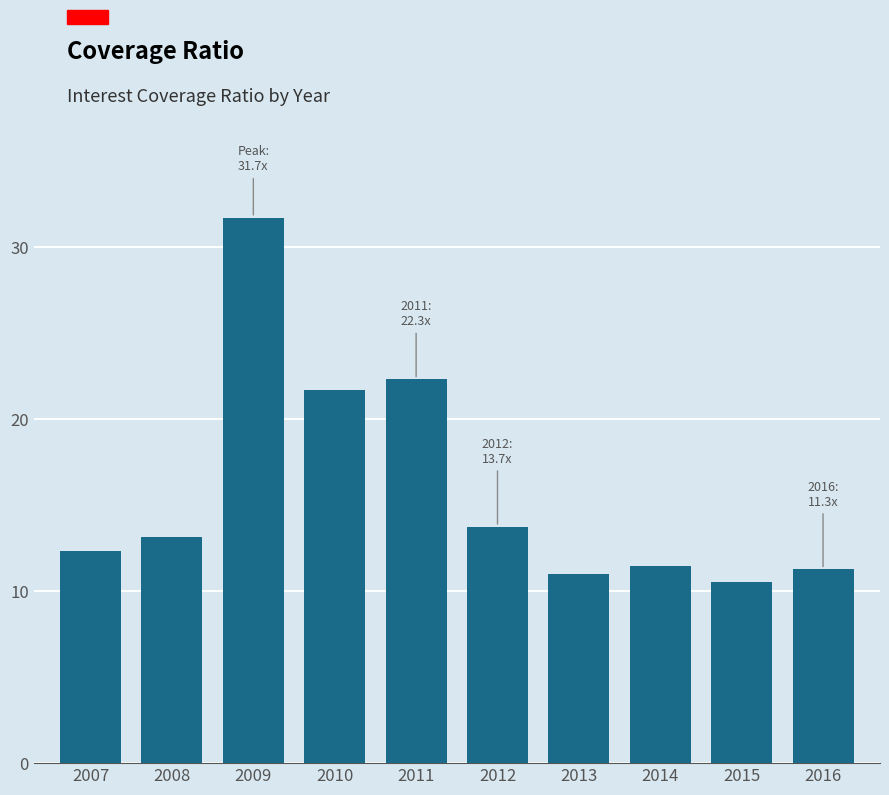

Reading left to right, list all the values displayed in this chart.

2007=12.4	2008=13.1	2009=31.7	2010=21.7	2011=22.3	2012=13.7	2013=11.0	2014=11.5	2015=10.5	2016=11.3